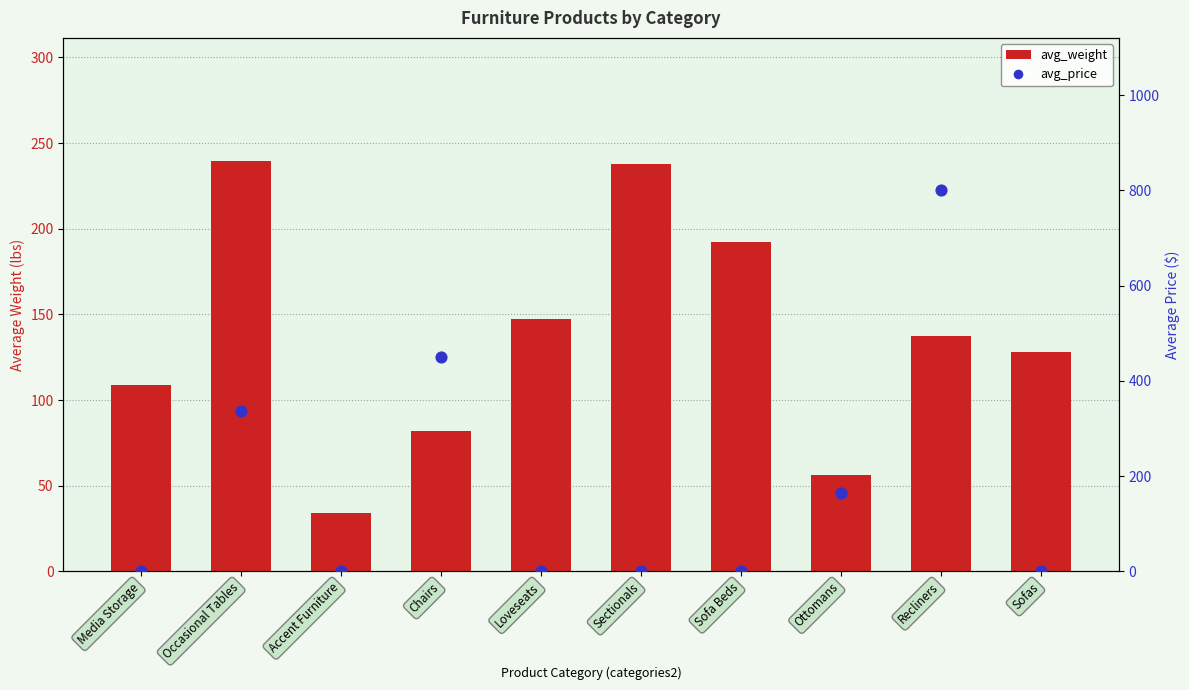

At how many categories does at least one series exceed 492?

1